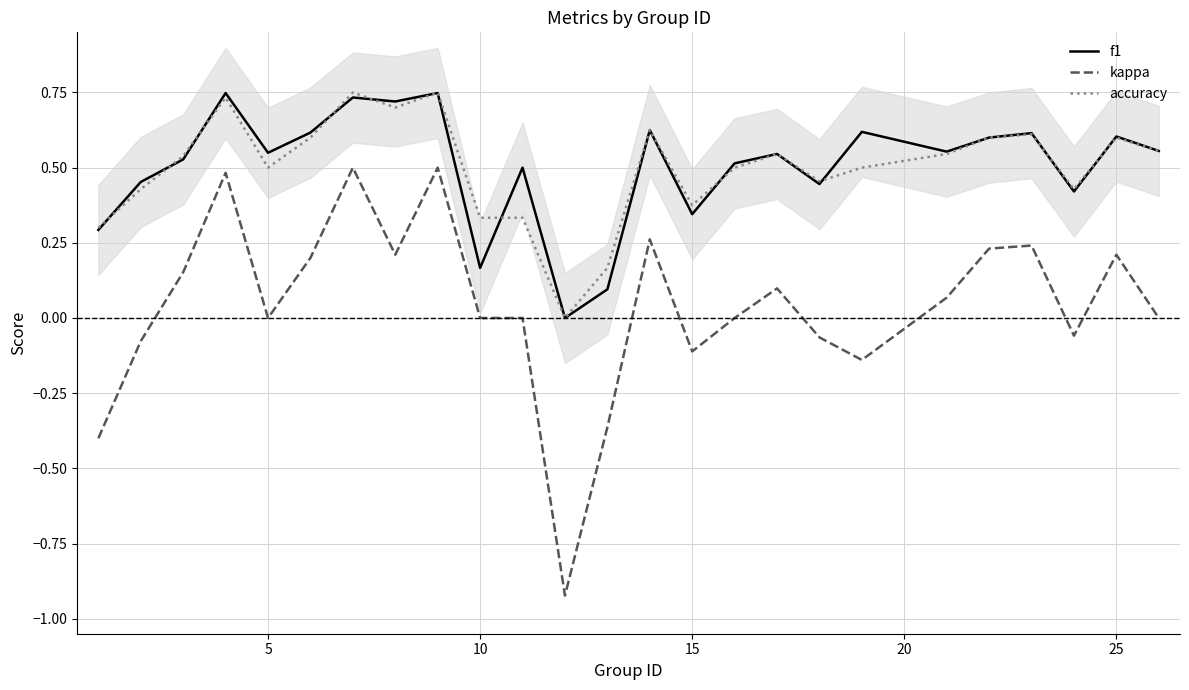

True or false: kappa and accuracy cross at least once.

False